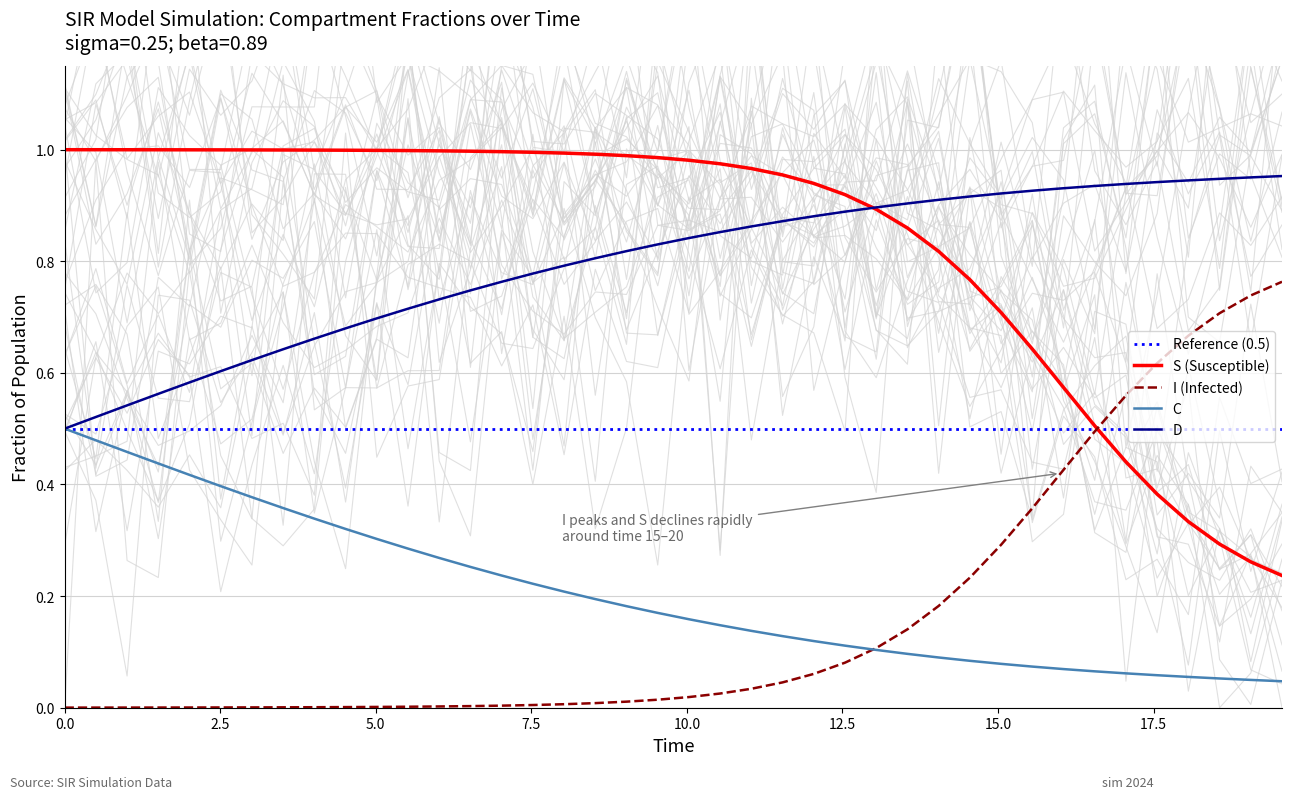

True or false: S (Susceptible) and C intersect in this chart.

False